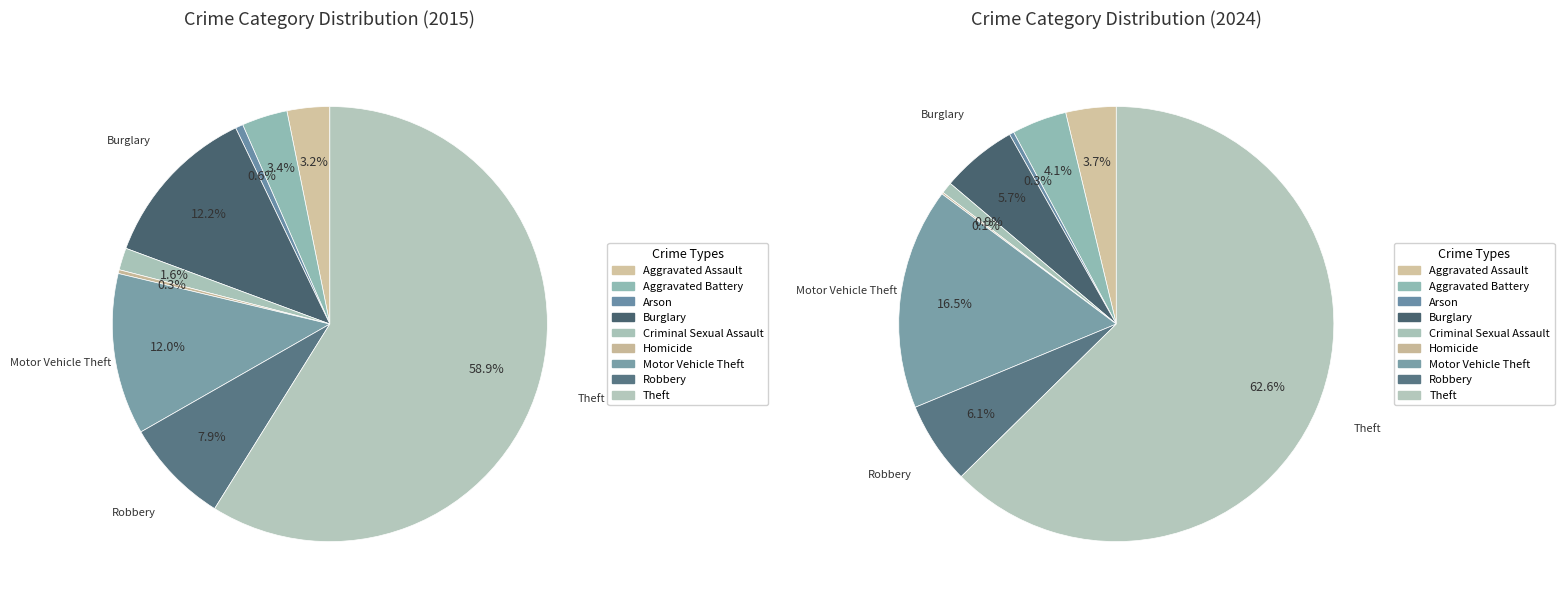

The 7 slice represents 8% of the pie. True or false?

True